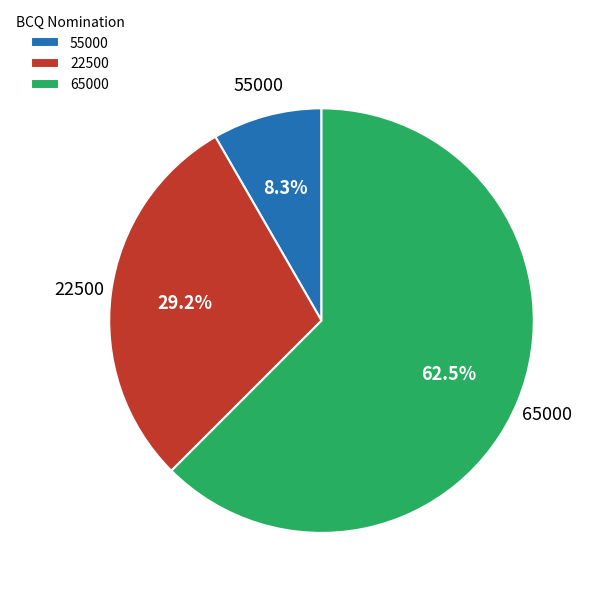

Is it true that 55000 is 8% of the pie?

True